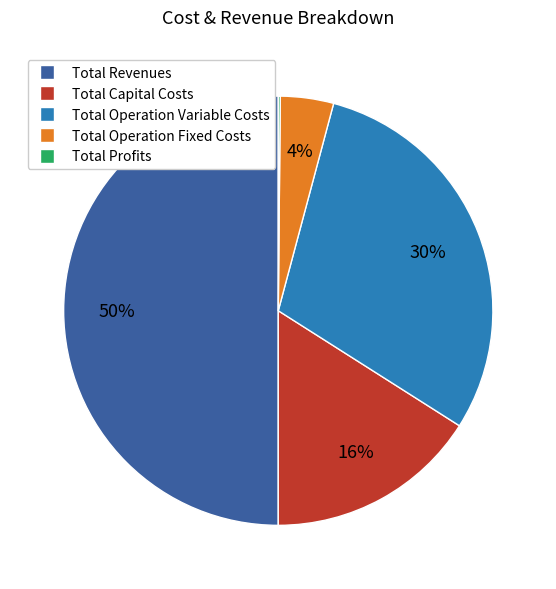

Do Total Capital Costs and Total Operation Variable Costs together represent more than half of the pie?

No